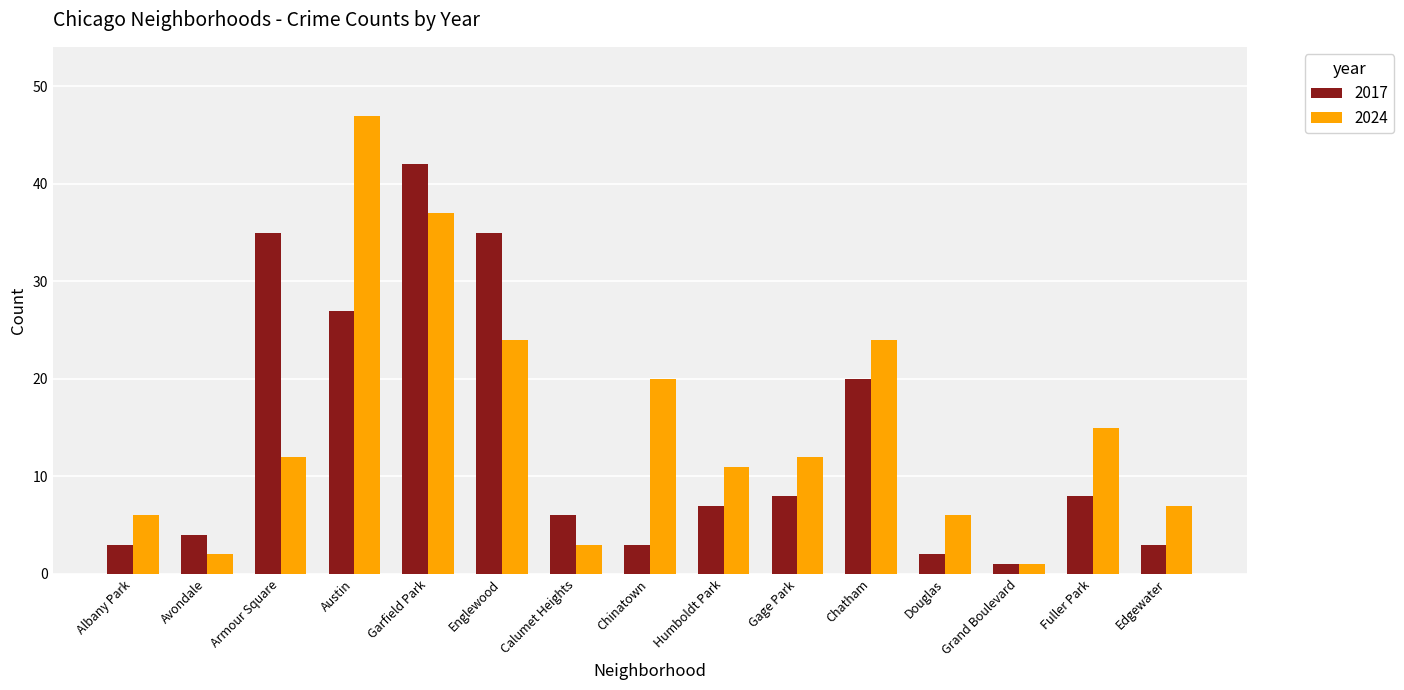

How many values in the 2024 series are below 12?

7